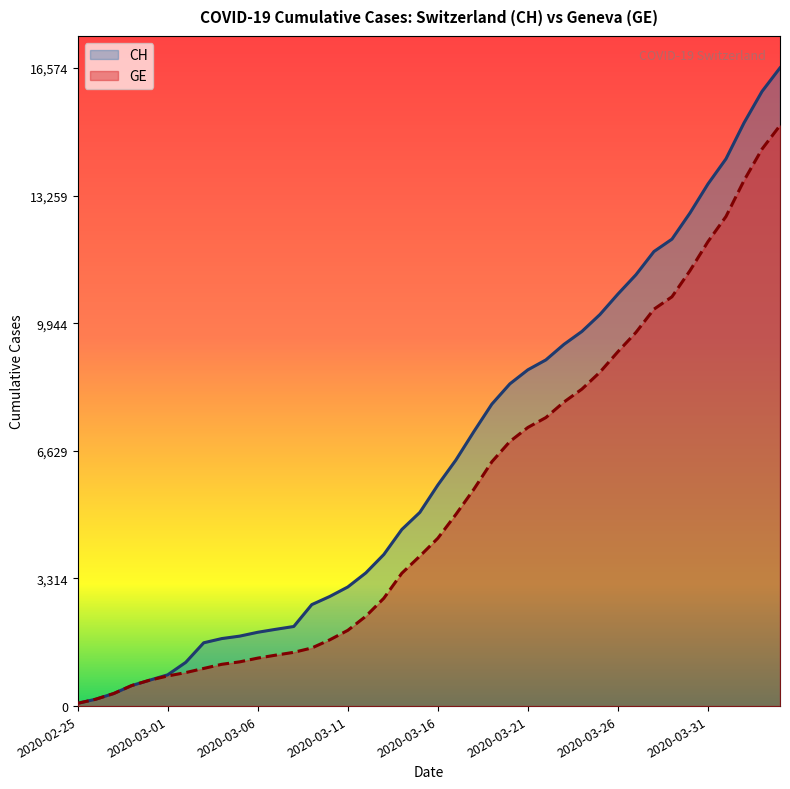

What is the spread (max minus min) of values at 2020-03-11?

1126